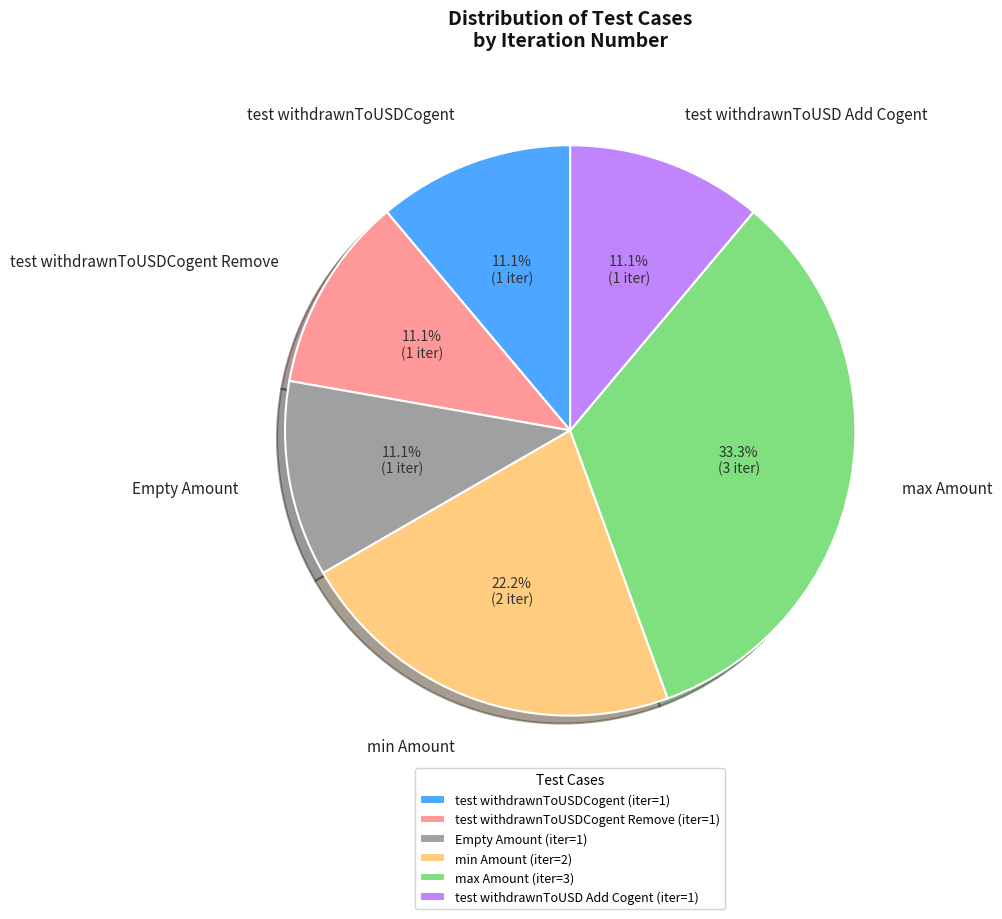

How many segments does this pie chart have?

6